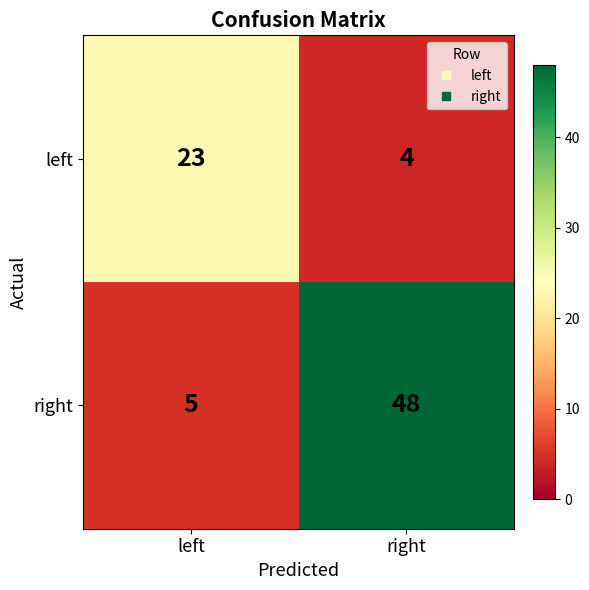

What is the approximate value of right at left, to the nearest 5?

5